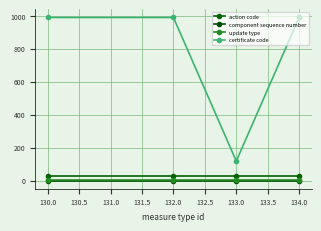

Reading right to left, transcribe all the data shown in this chart.

action code: 134.0=27	133.0=27	132.0=27	130.0=27
component sequence number: 134.0=1	133.0=1	132.0=1	130.0=1
update type: 134.0=3	133.0=3	132.0=3	130.0=3
certificate code: 134.0=990	133.0=119	132.0=990	130.0=990